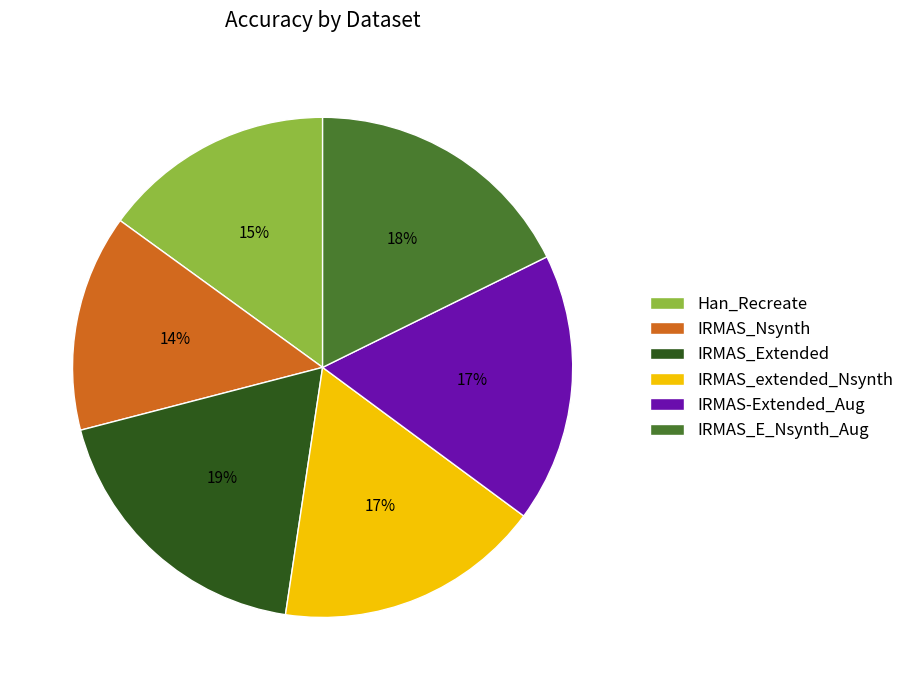

Is it true that IRMAS_Nsynth is 3% of the pie?

False